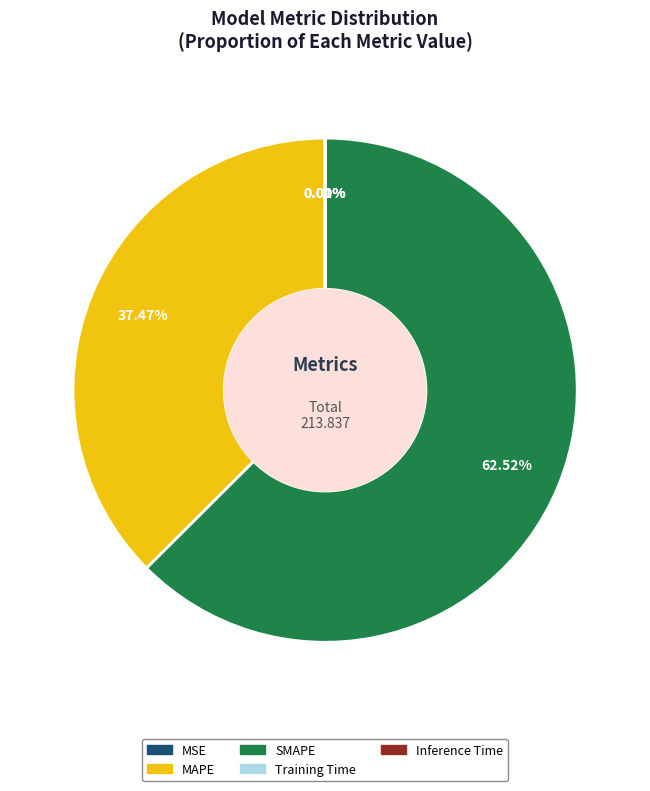

What is the largest slice in the pie chart?

SMAPE